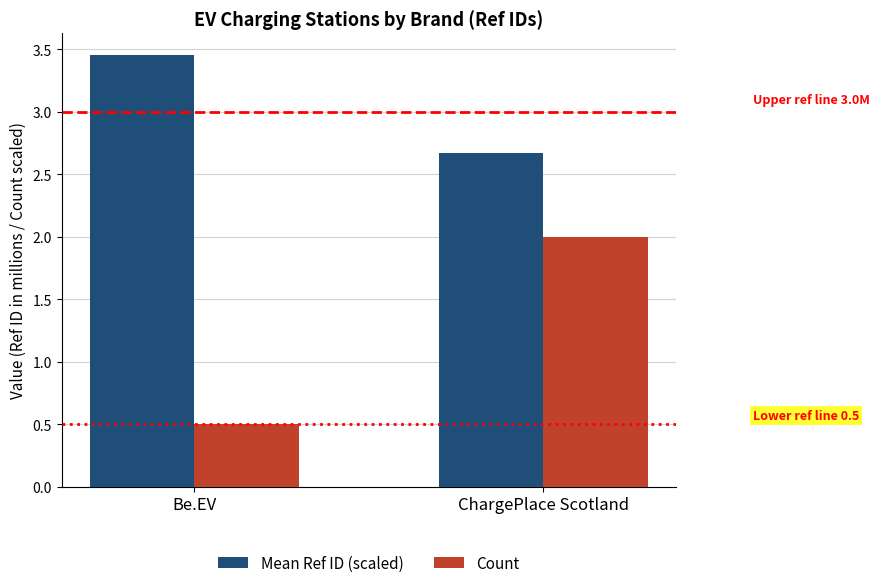

What is the spread (max minus min) of values at Be.EV?

3.0